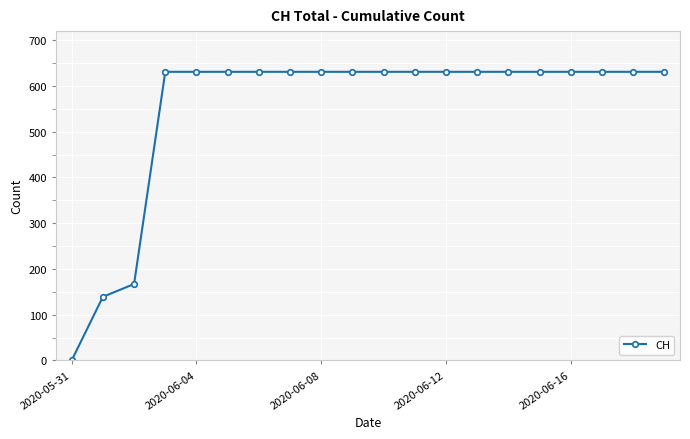

What is the maximum value shown in the chart?

631